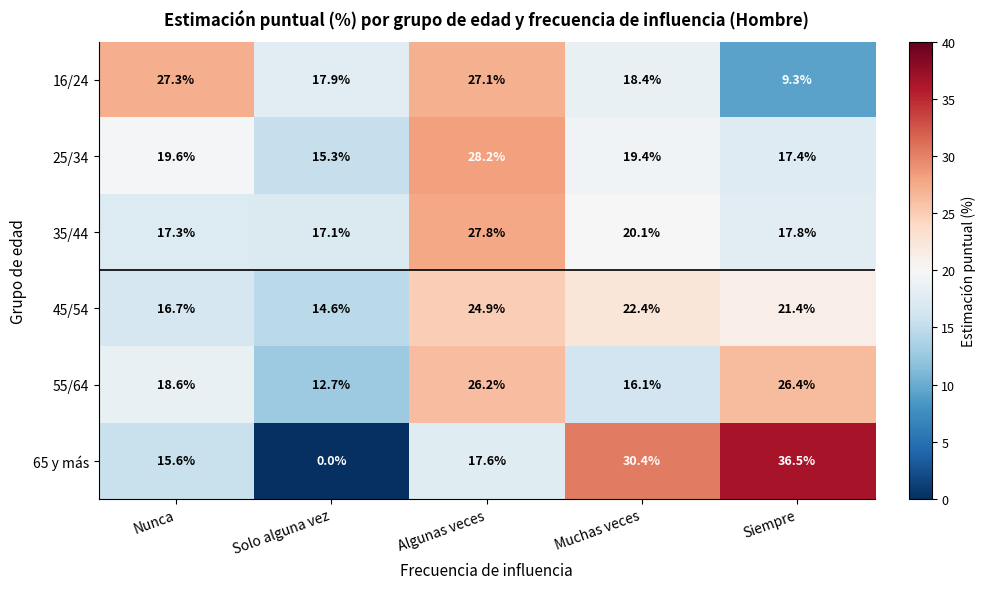

Read the 35/44 value at Siempre.

17.8